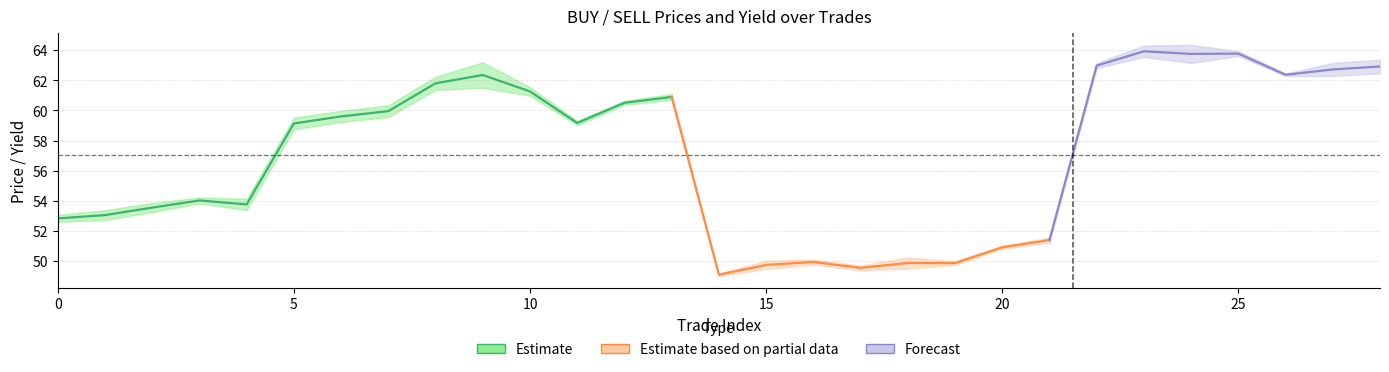

What is the sum of the SELL values at 4 and 0?

106.5